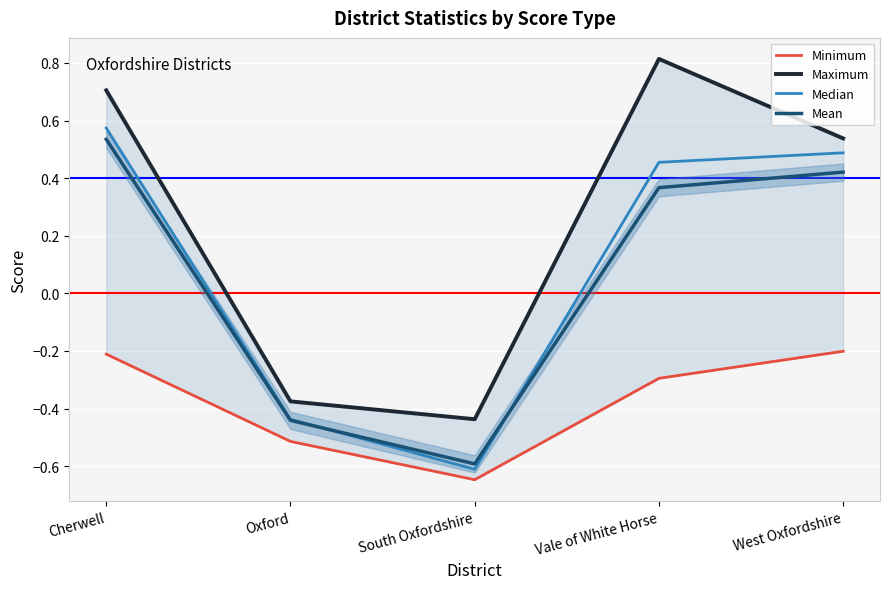

Rank the series by their maximum value, from highest to lowest.

Maximum, Median, Mean, Minimum